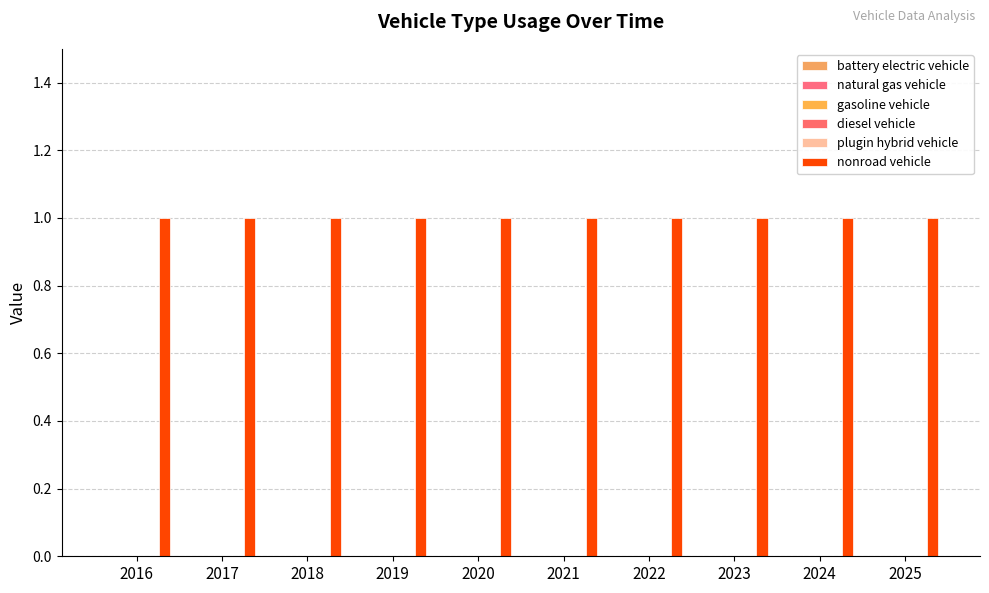

Rank the categories by plugin hybrid vehicle value from highest to lowest.

2016, 2017, 2018, 2019, 2020, 2021, 2022, 2023, 2024, 2025